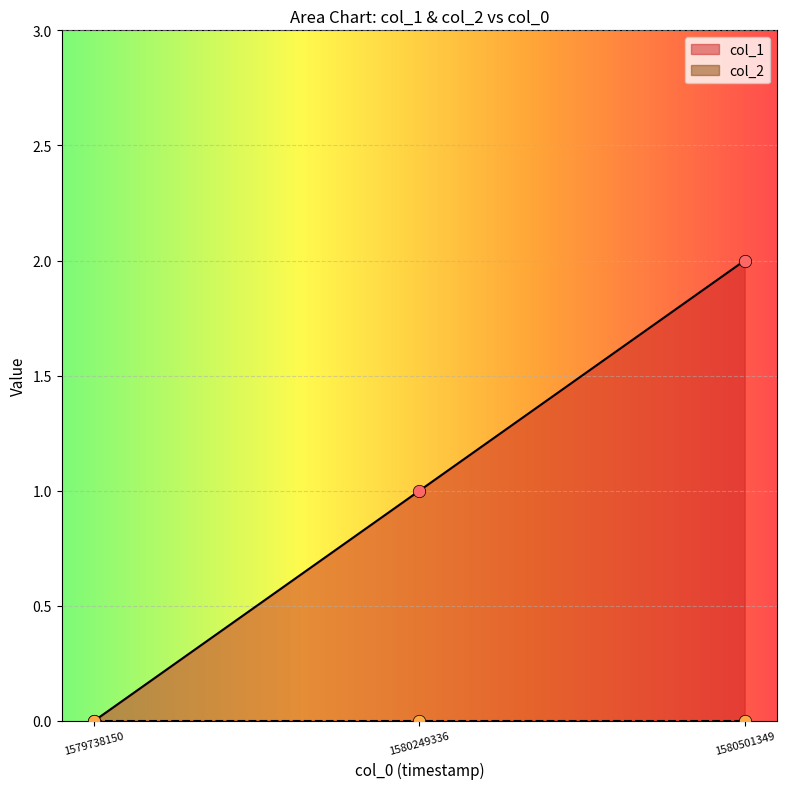

What is the change in value from 1579738150 to 1580501349?

+2